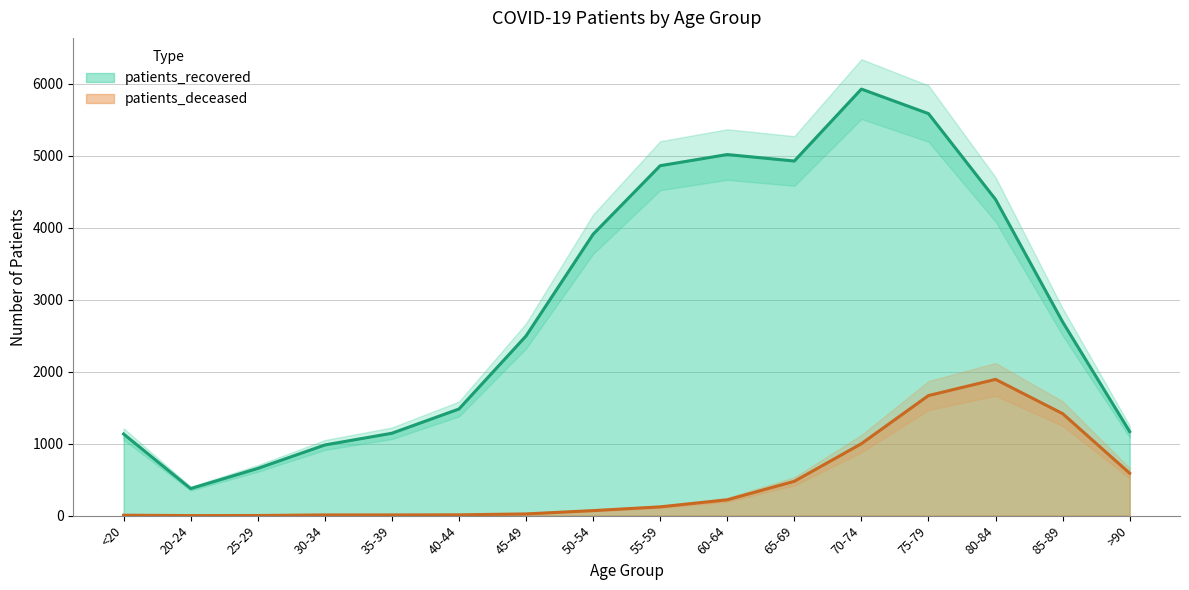

What is the difference between the second highest and minimum values in the patients_deceased series?

1668